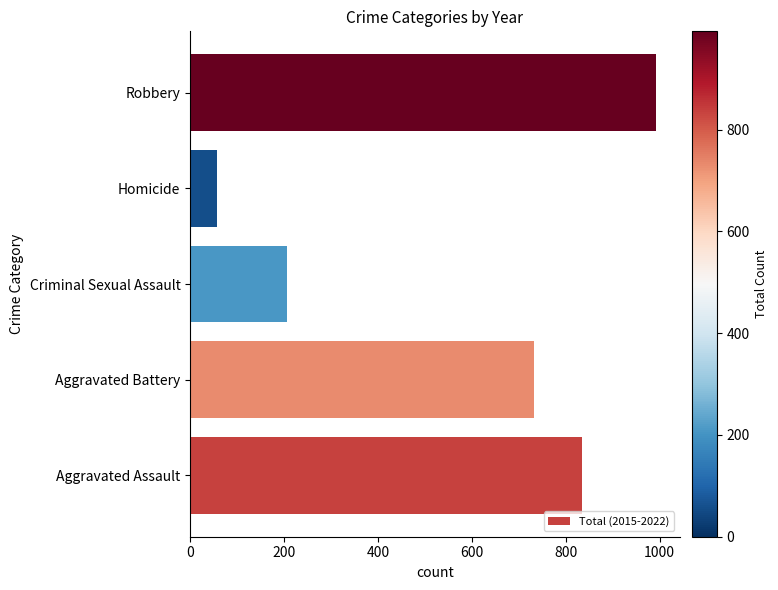

Reading bottom to top, transcribe all the data shown in this chart.

Aggravated Assault=834	Aggravated Battery=733	Criminal Sexual Assault=207	Homicide=58	Robbery=993